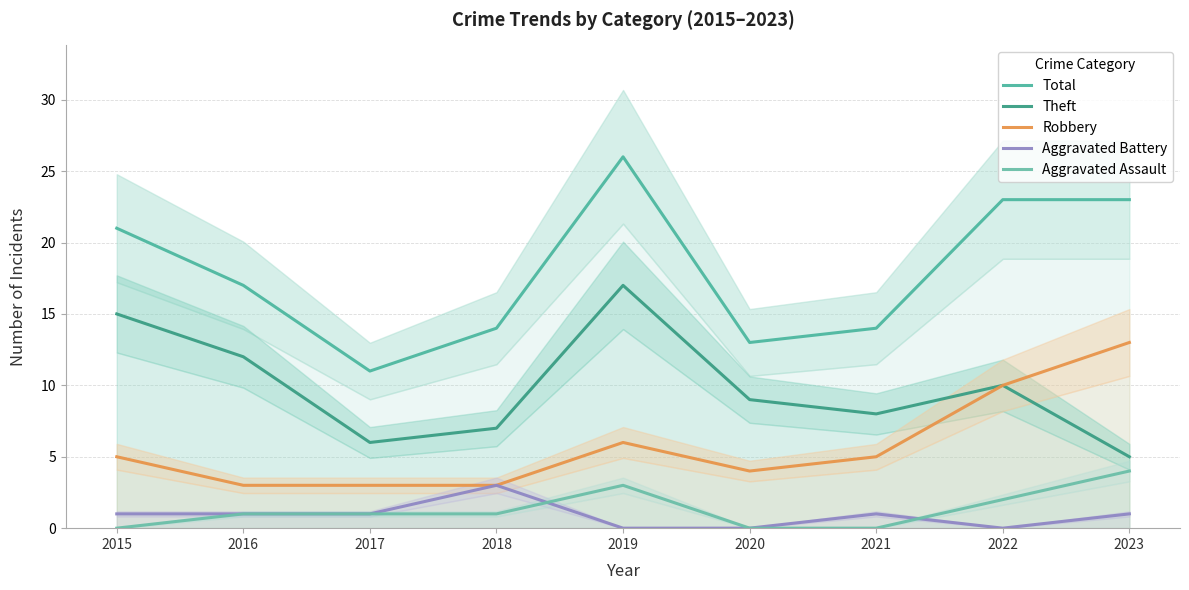

What is the approximate value of Total at 2016?

17